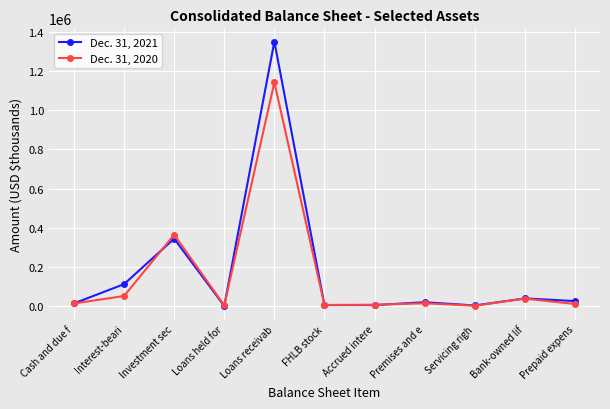

After their last crossing, which series has the higher values: Dec. 31, 2020 or Dec. 31, 2021?

Dec. 31, 2021